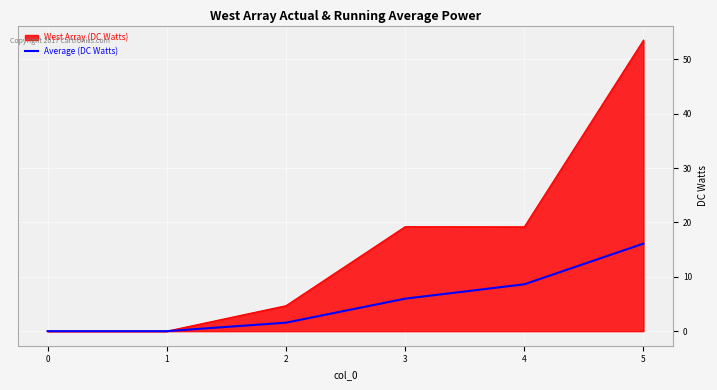

How many lines are shown in the chart?

2